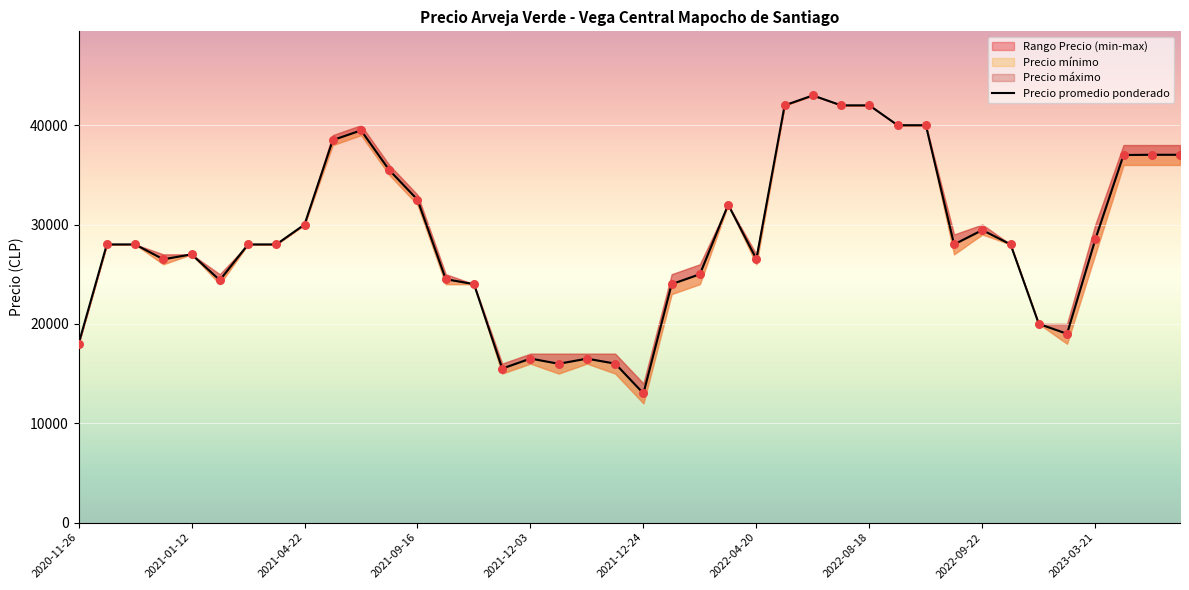

Which series has the widest spread of Y values?

Precio minimo